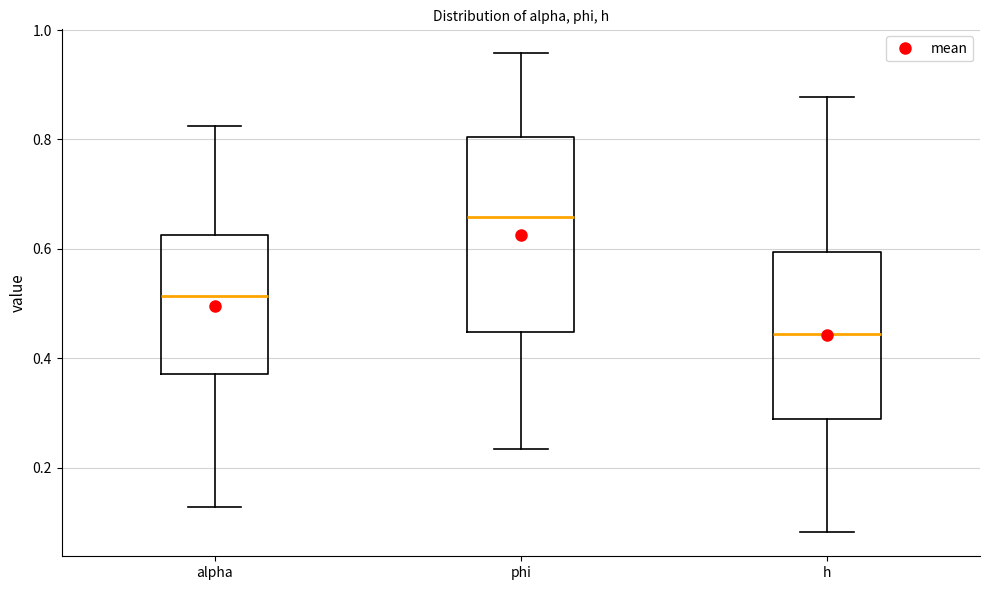

Reading left to right, transcribe this box plot: for each box, give where its median line is, the range the box spans, and where its two whiskers end, as read against the y-axis. The values are not printed on the chart, so give them approximately, as read against the axis.

alpha: median 0.52, box 0.38 to 0.62, whiskers 0.12 to 0.82
phi: median 0.66, box 0.44 to 0.80, whiskers 0.24 to 0.96
h: median 0.44, box 0.28 to 0.60, whiskers 0.08 to 0.88